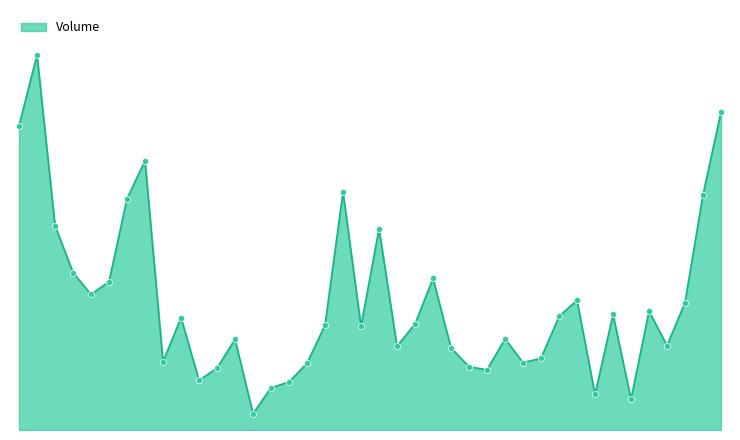

Is this an area chart (filled region under the line)?

Yes